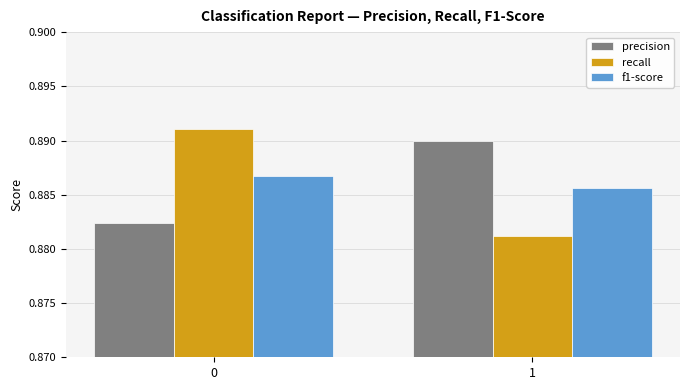

What are all the series names shown in the legend?

precision, recall, f1-score